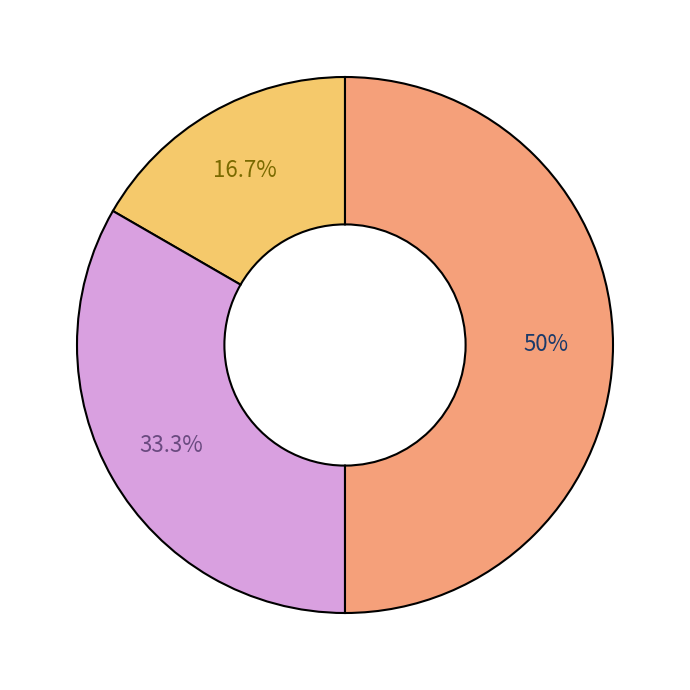

How many slices are in this pie chart?

3